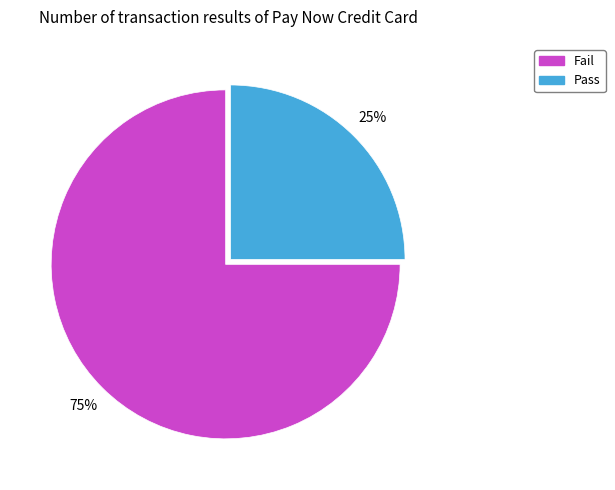

Rank the categories by value from lowest to highest.

Pass, Fail